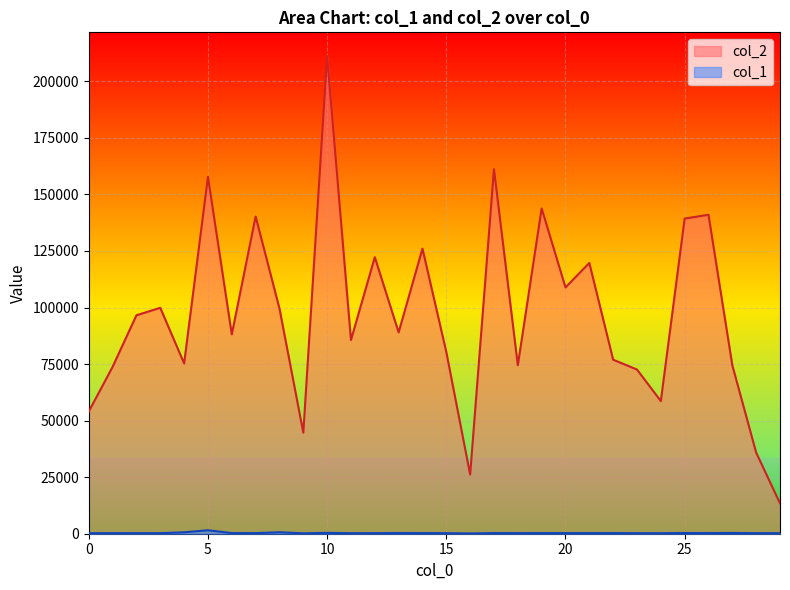

What is the maximum value shown in the chart?

211107